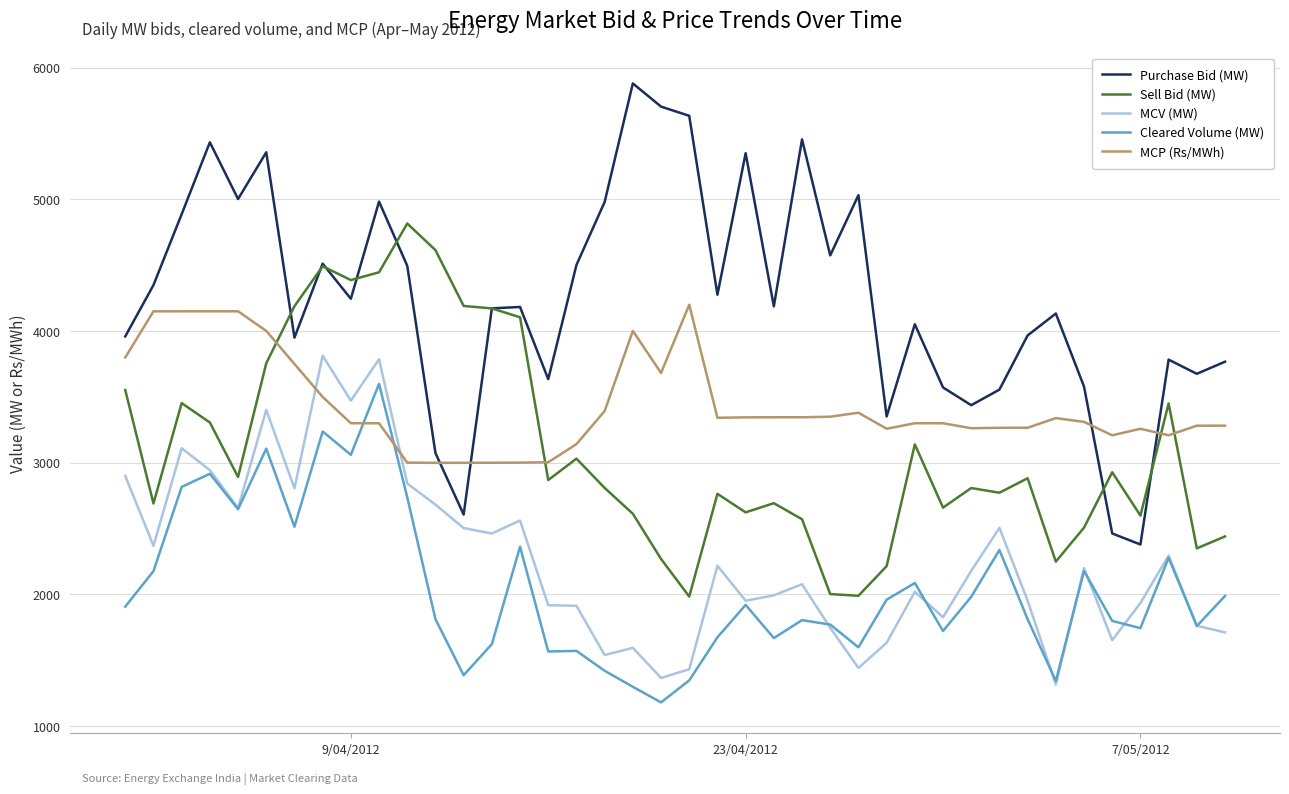

How many categories are shown in the chart?

40